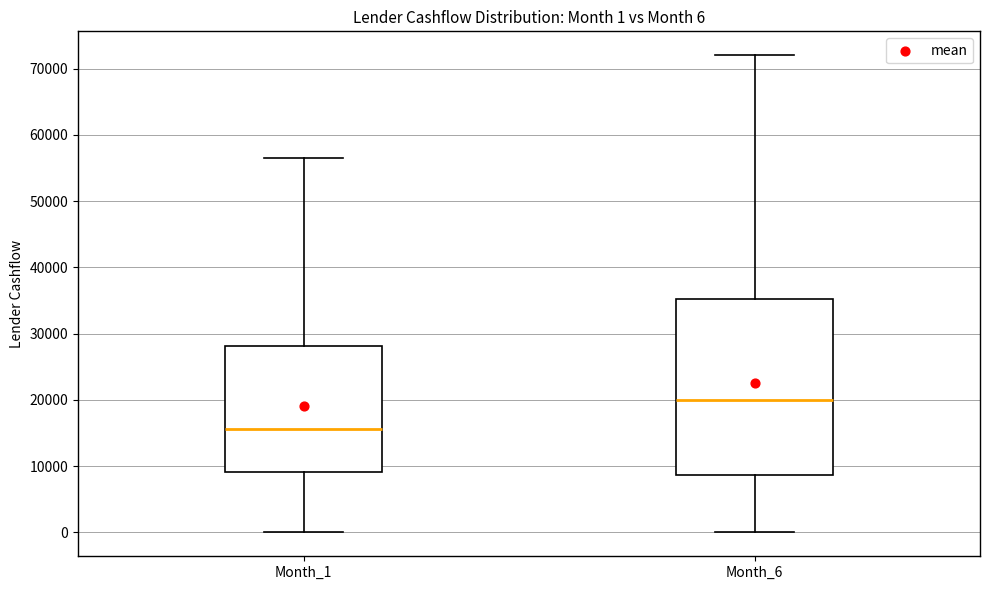

Which box is the tallest, from its lower edge to its upper edge?

Month_6